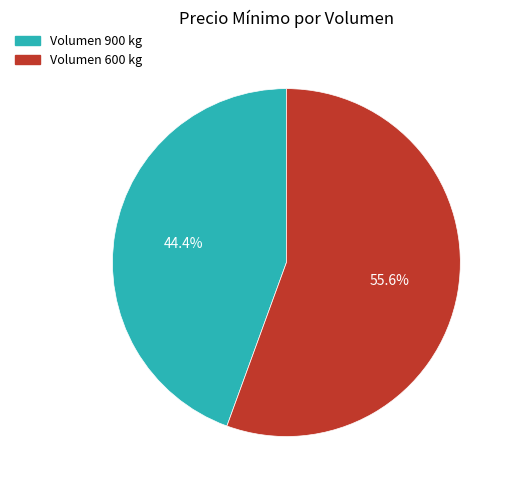

Count the number of slices in the pie.

2